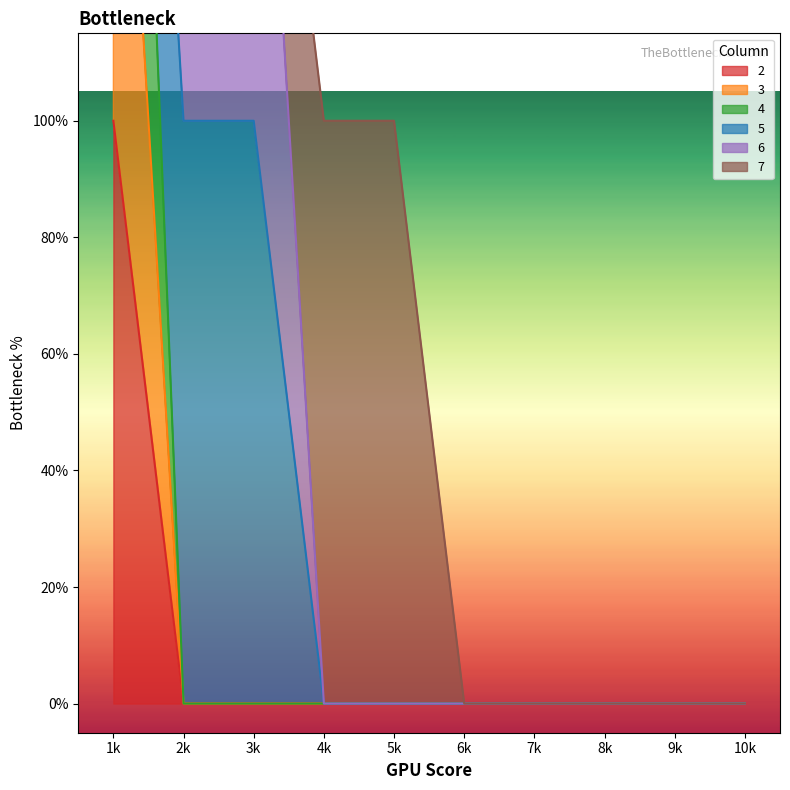

True or false: 4 and 3 cross at least once.

False